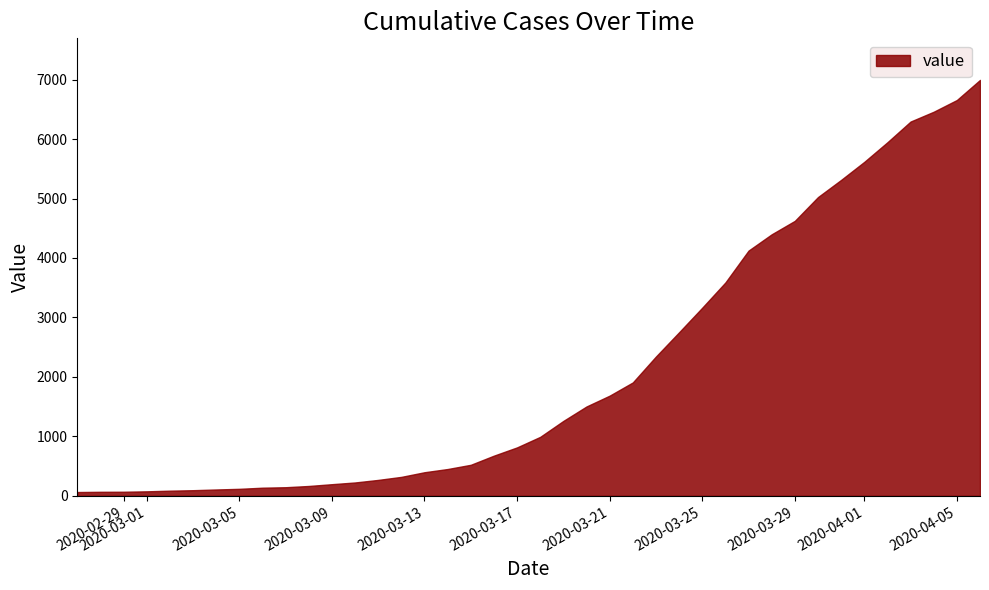

What is the approximate value at 2020-03-03?

95